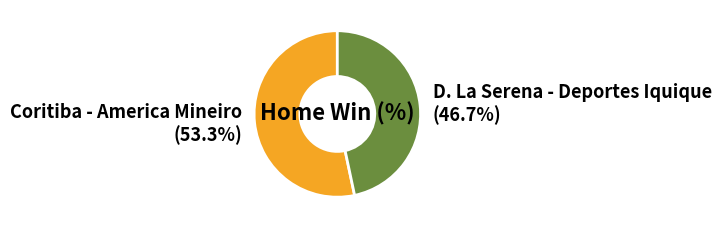

What is the ratio of the value at D. La Serena - Deportes Iquique to the value at Coritiba - America Mineiro?

0.9